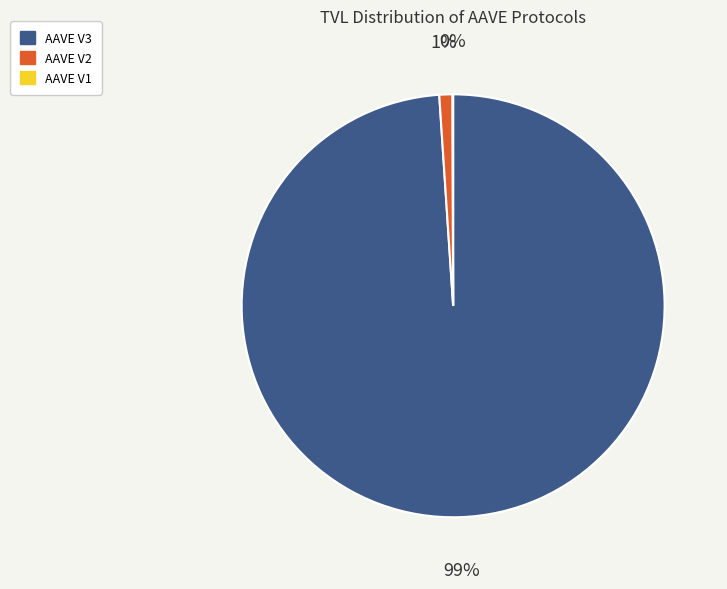

What is the largest slice in the pie chart?

AAVE V3